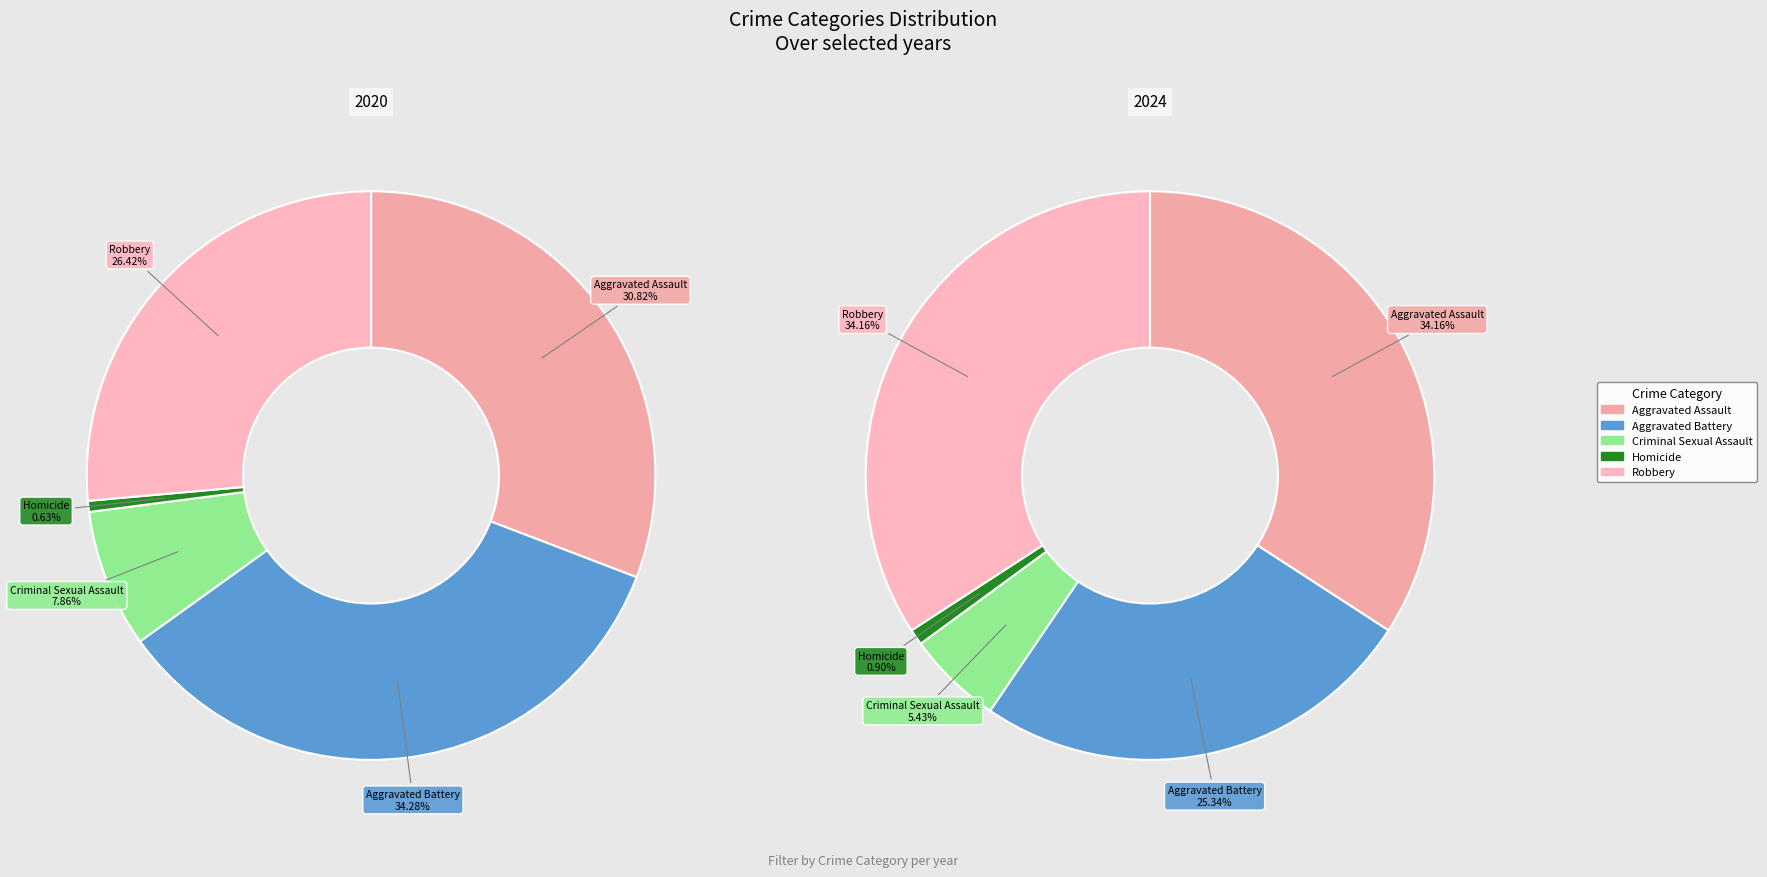

Which slice is the largest?

Aggravated Assault